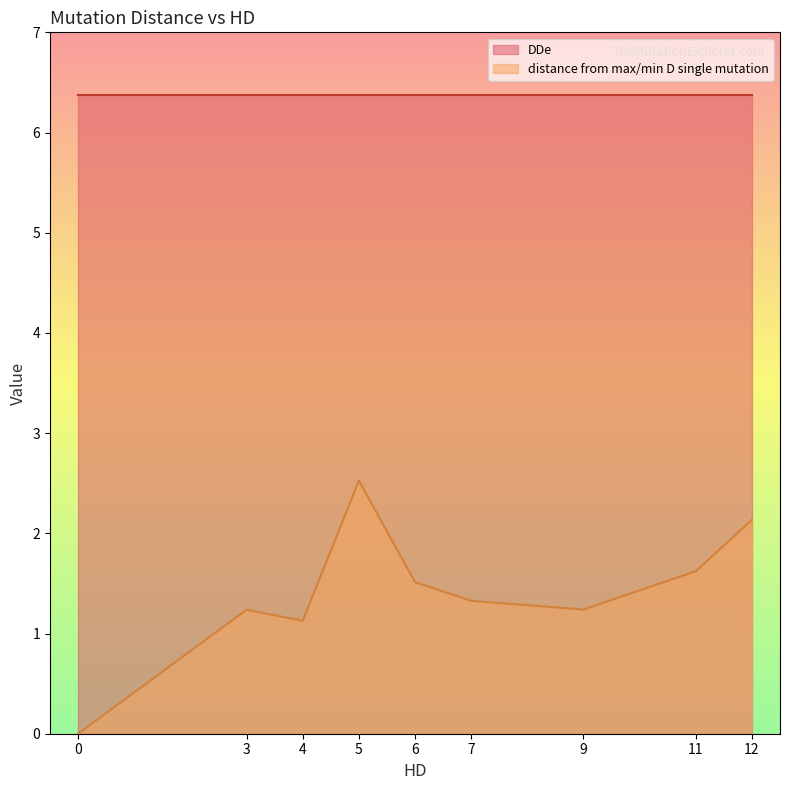

True or false: distance from max/min D single mutation has more than 1 points higher than both neighbors.

True